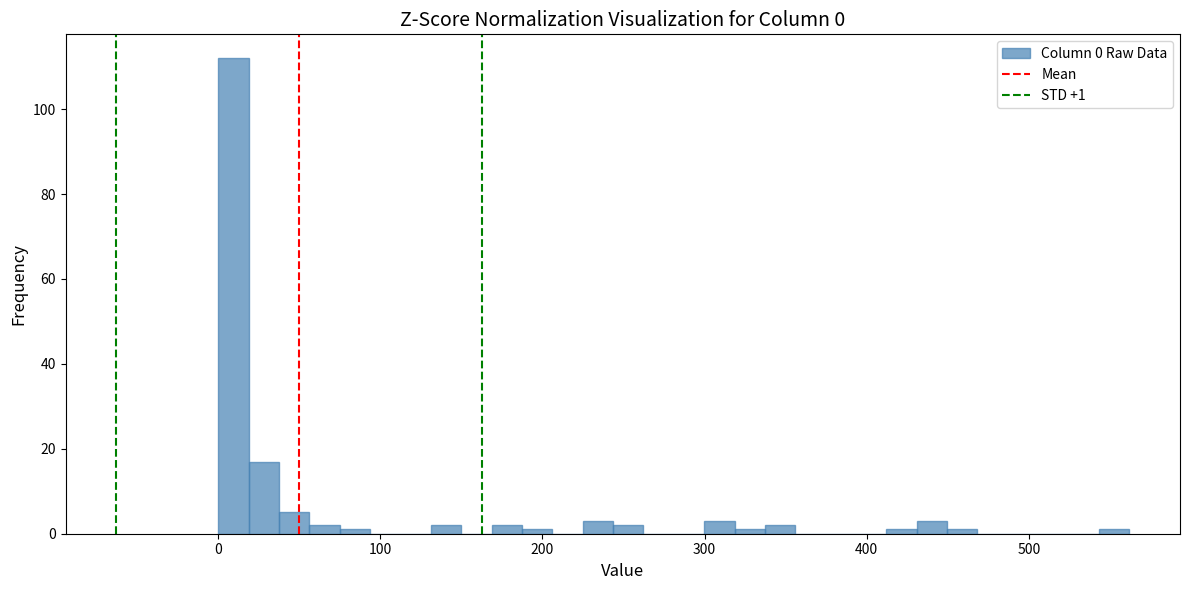

Around what value on the x-axis is the tallest bar? Give the approximate position of its centre, as read against the axis.

10